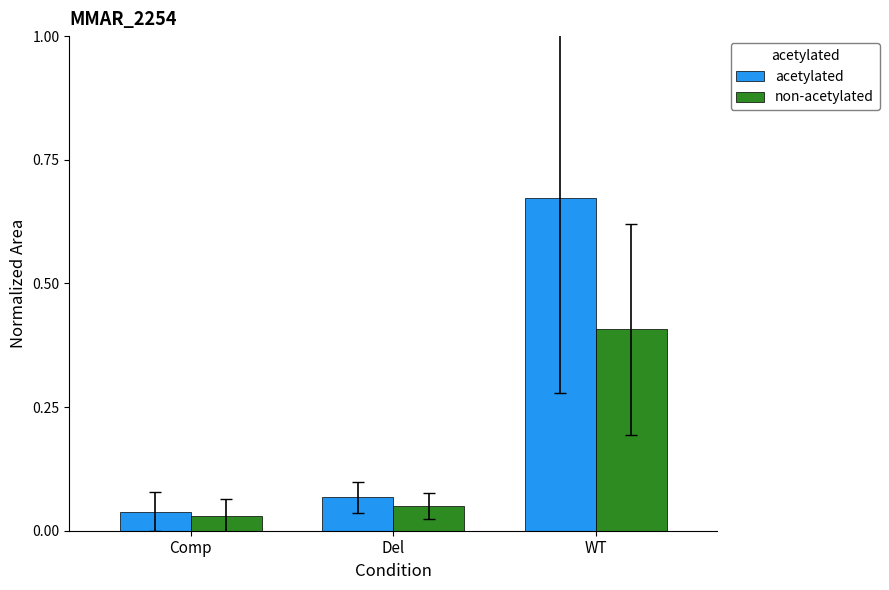

What is the difference between the highest and lowest values at WT?

0.3